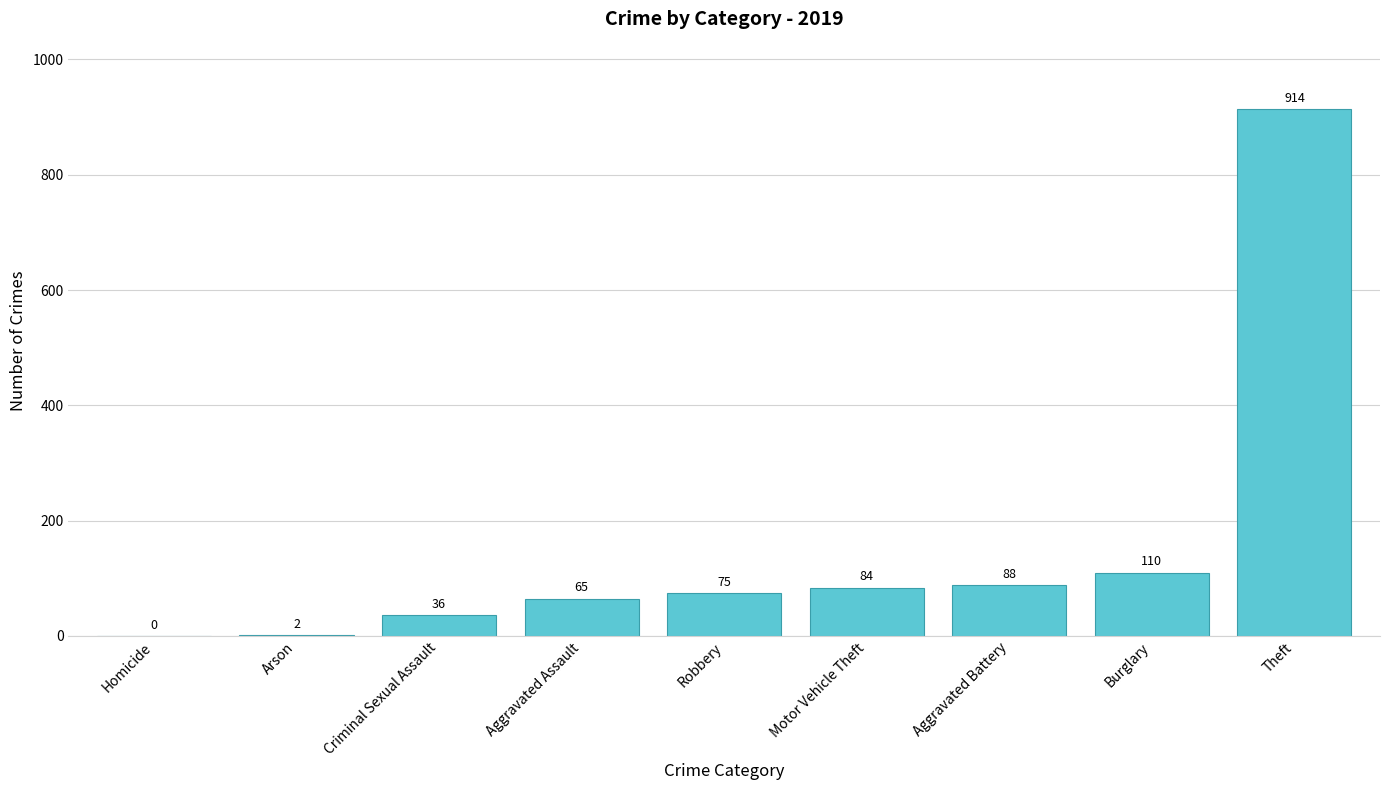

What is the maximum value shown in the chart?

914